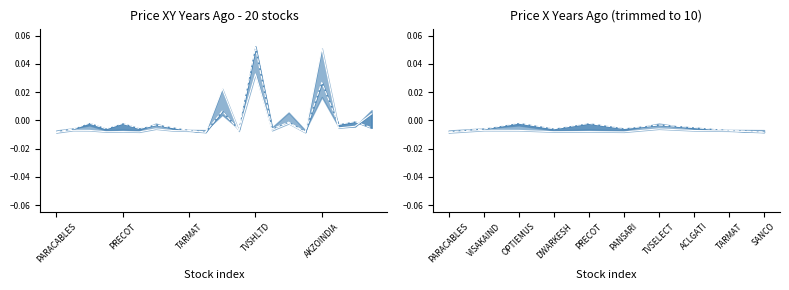

Which has a higher value, SANCO or ACLGATI?

ACLGATI